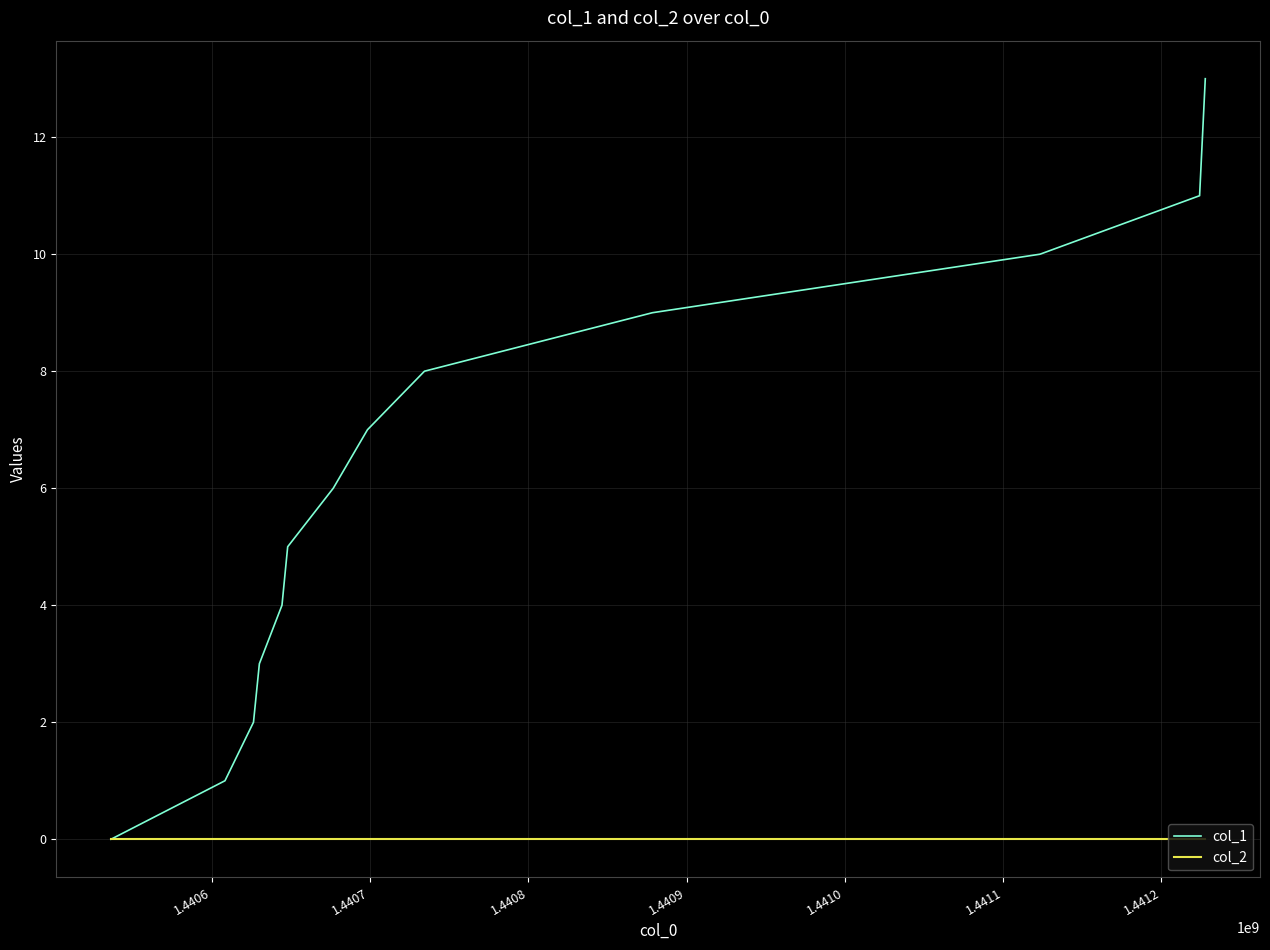

What are all the series names shown in the legend?

col_1, col_2